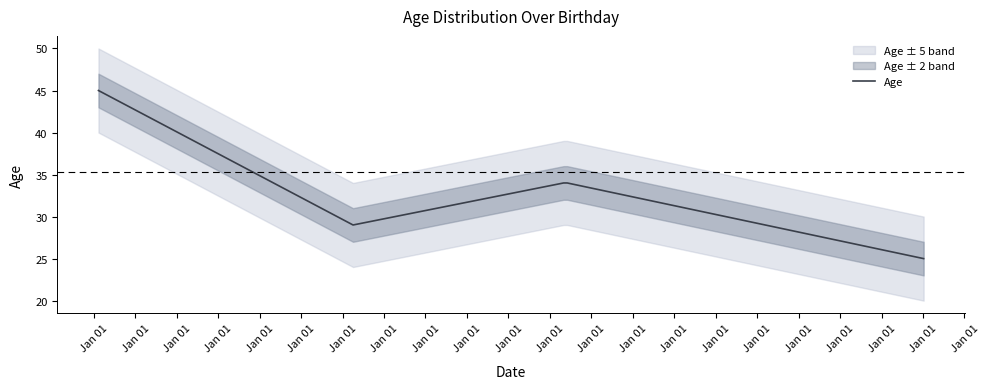

How many lines are shown in the chart?

1